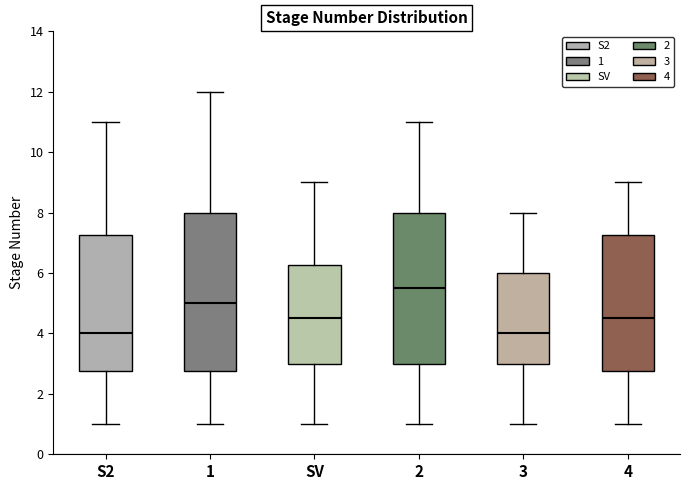

Where is the upper edge of the box for 3 on the y-axis? The values are not printed on the chart, so give them approximately, as read against the axis.

6.0